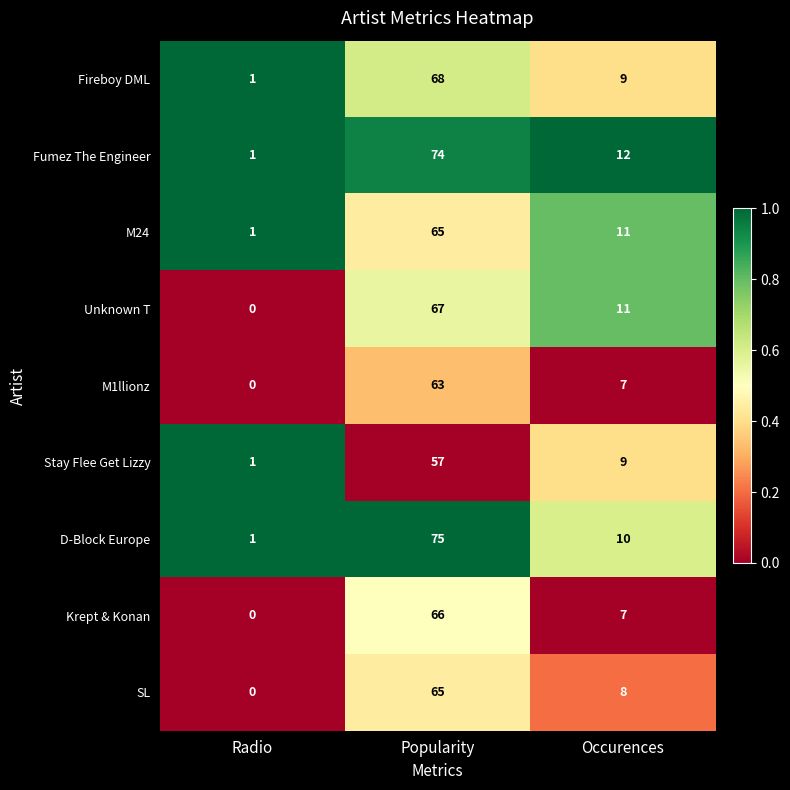

Reading left to right, list all the values displayed in this chart.

Fireboy DML: 1	68	9
Fumez The Engineer: 1	74	12
M24: 1	65	11
Unknown T: 0	67	11
M1llionz: 0	63	7
Stay Flee Get Lizzy: 1	57	9
D-Block Europe: 1	75	10
Krept & Konan: 0	66	7
SL: 0	65	8